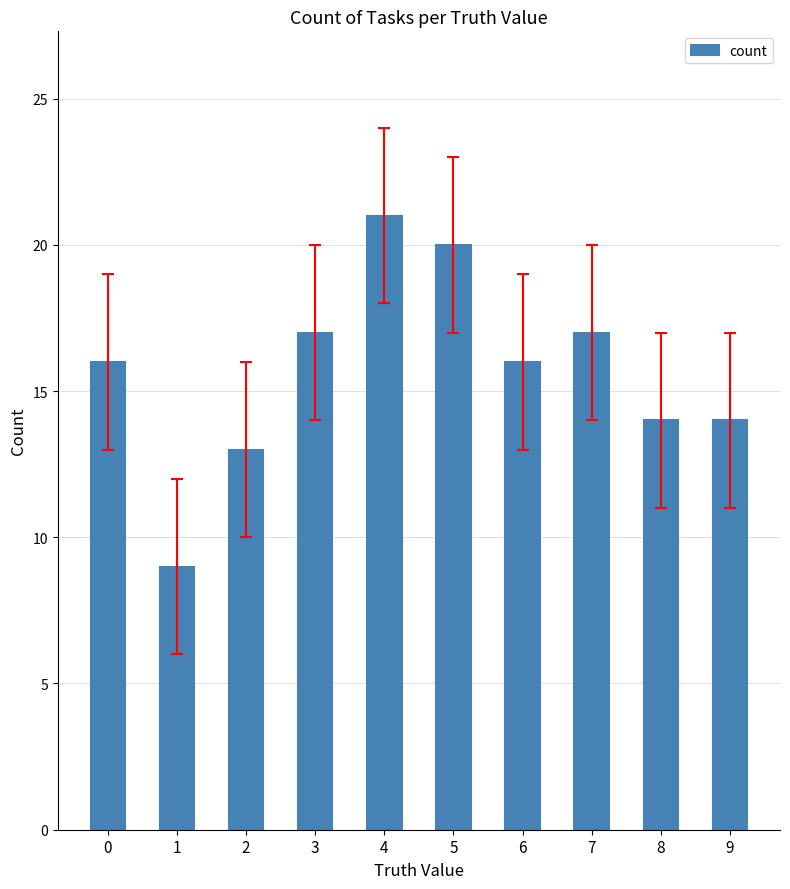

Does the chart contain stacked bars?

No